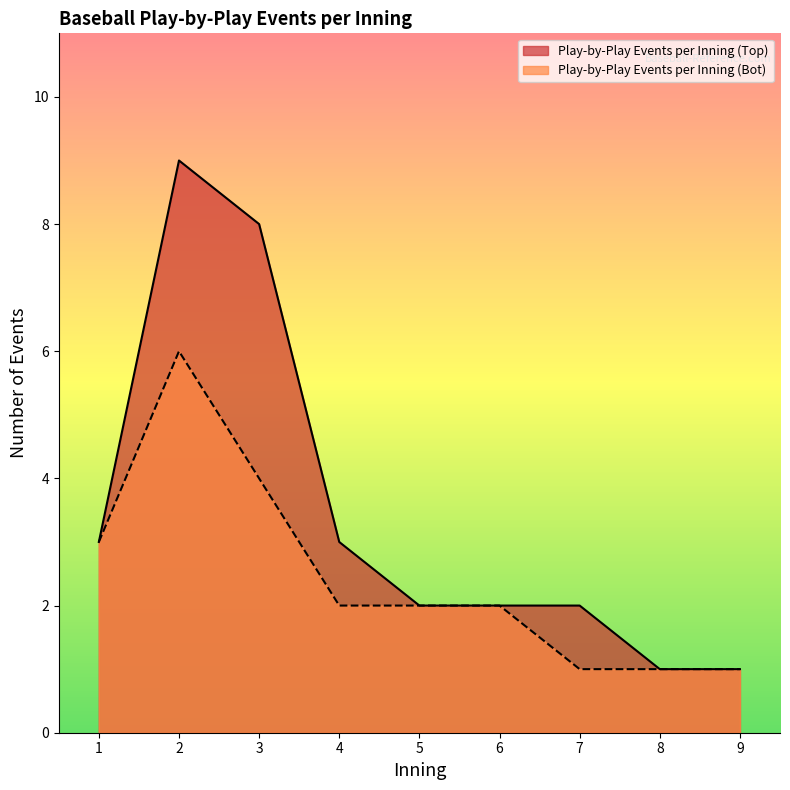

Which series has the largest range (max minus min)?

Play-by-Play Events per Inning (Top)